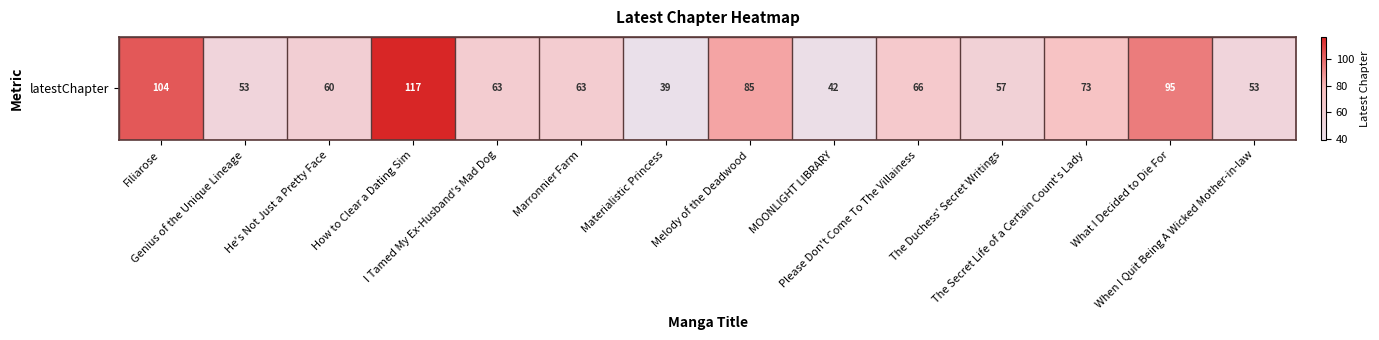

What is the average value?

69